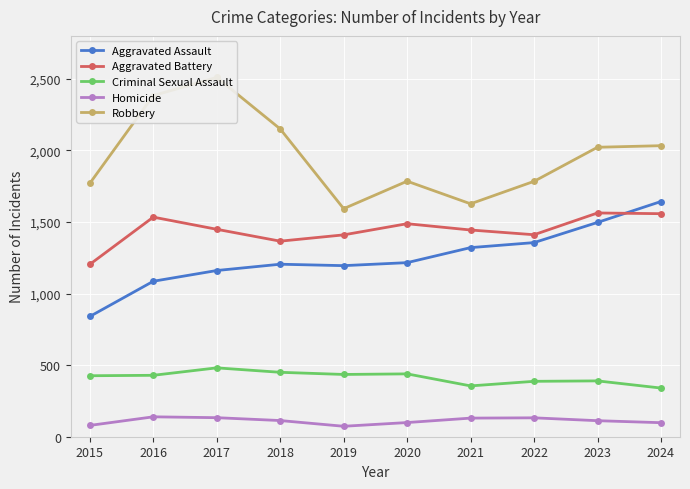

Which series has the largest range (max minus min)?

Robbery